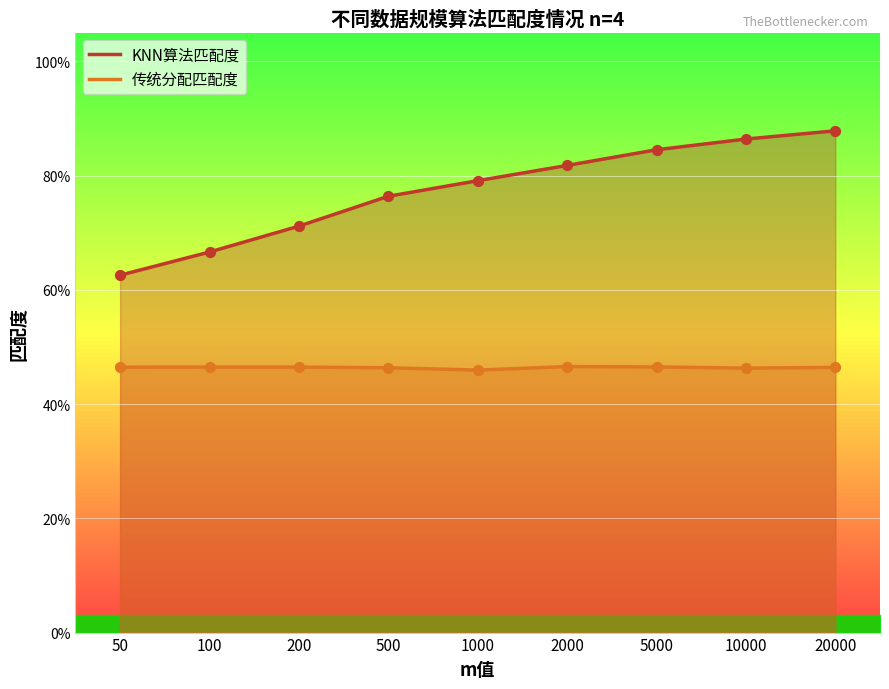

Which series reaches the minimum Y coordinate?

传统分配匹配度